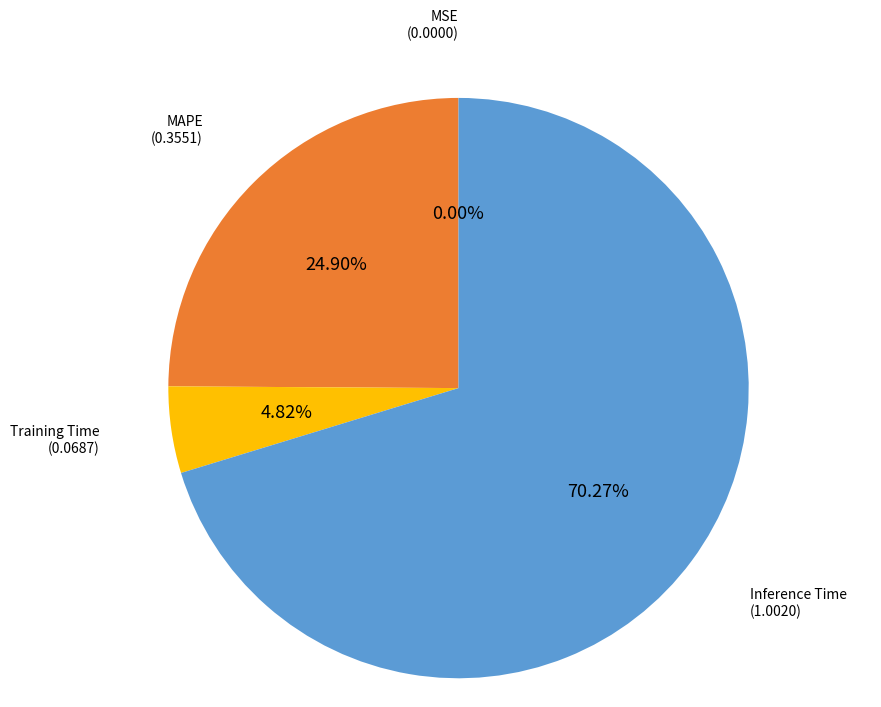

Is there a majority slice in this chart?

Yes